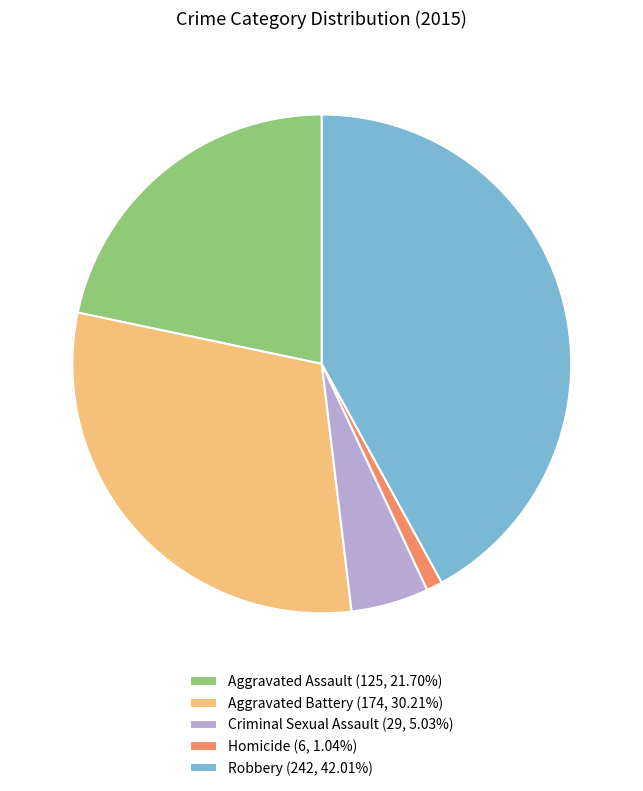

Which slice is the smallest?

Homicide